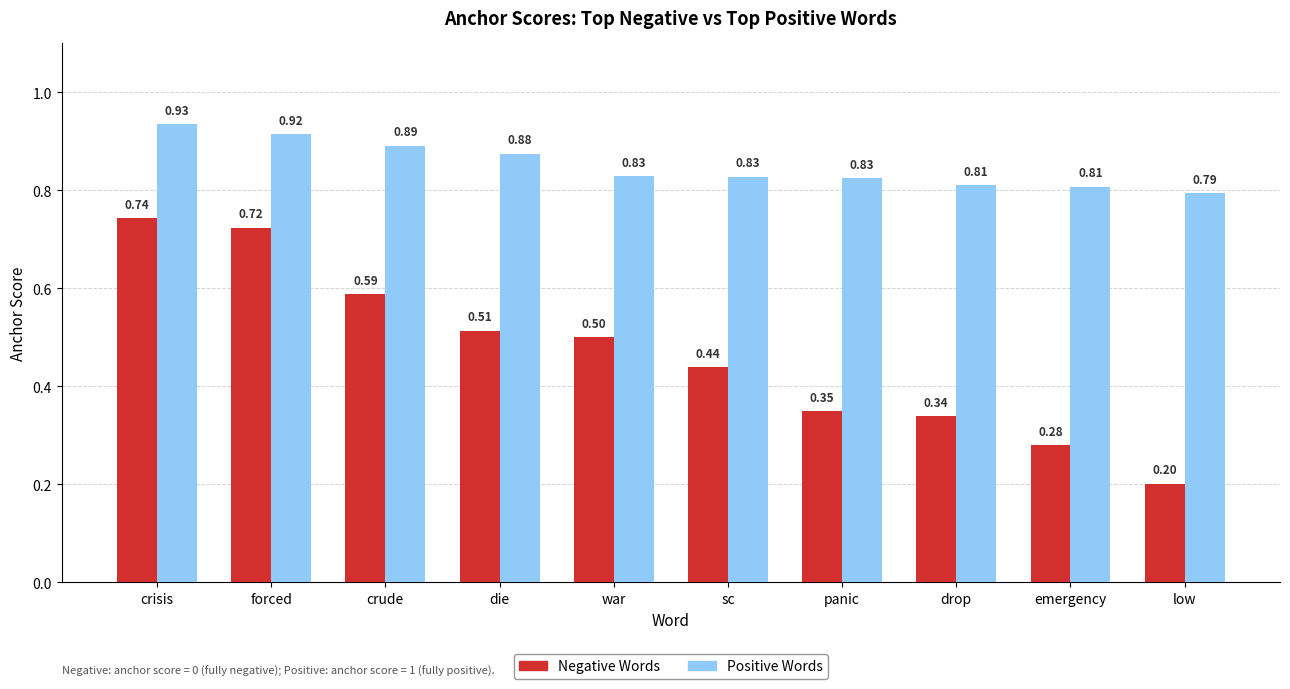

Between sc and emergency, which series saw the biggest shift?

Negative Words